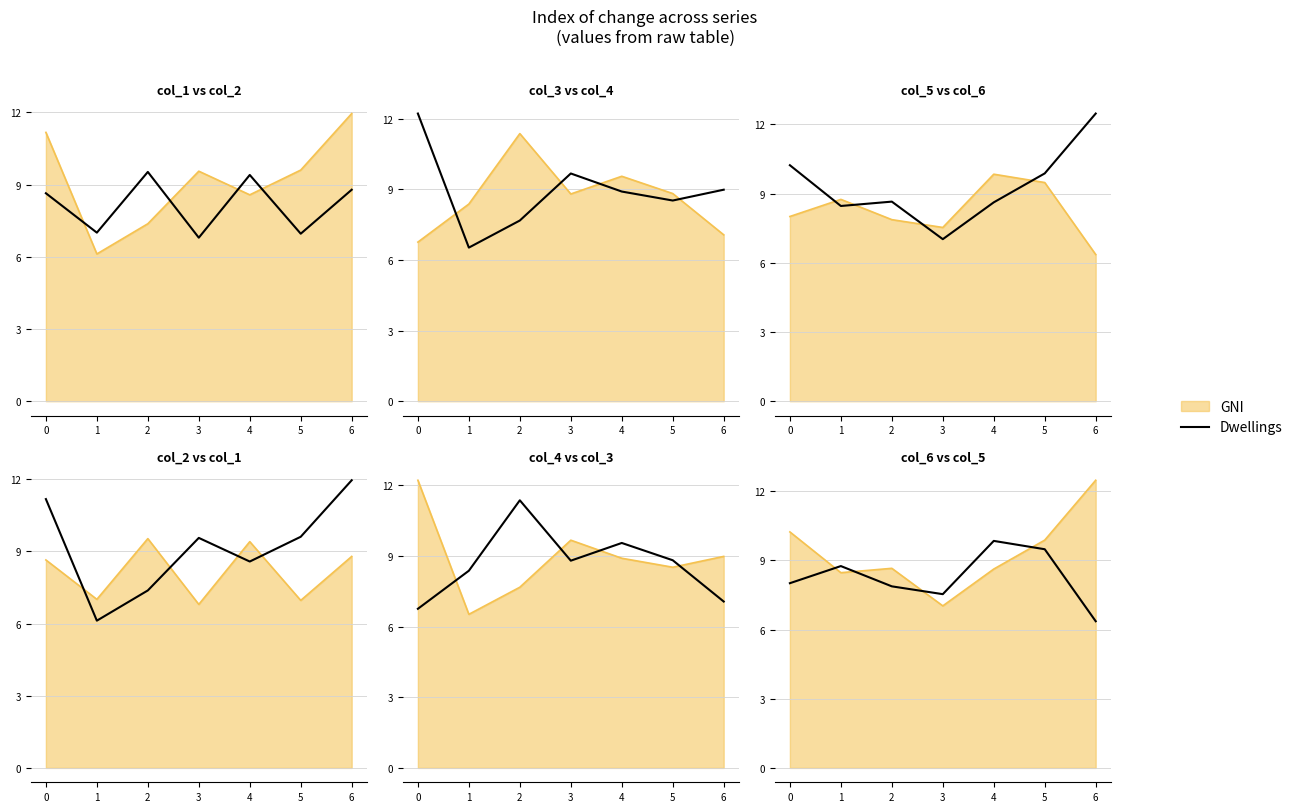

What is the value of the 5th point from the left?

9.8